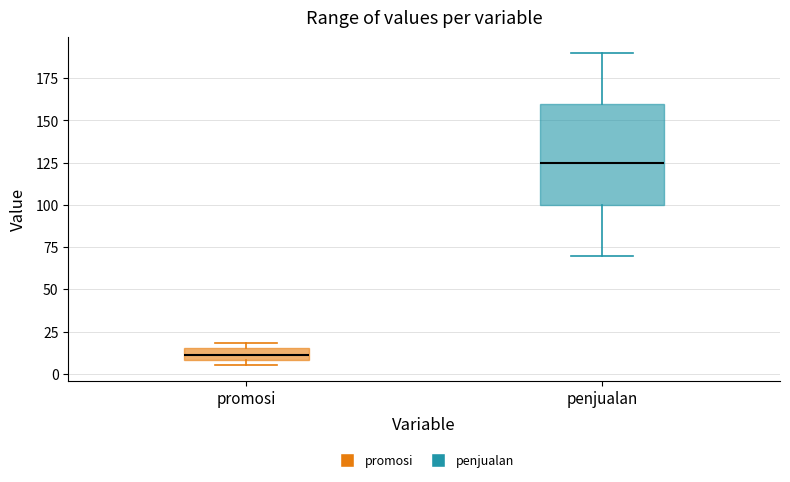

Comparing the boxes themselves (not the whiskers), which one is the tallest?

penjualan